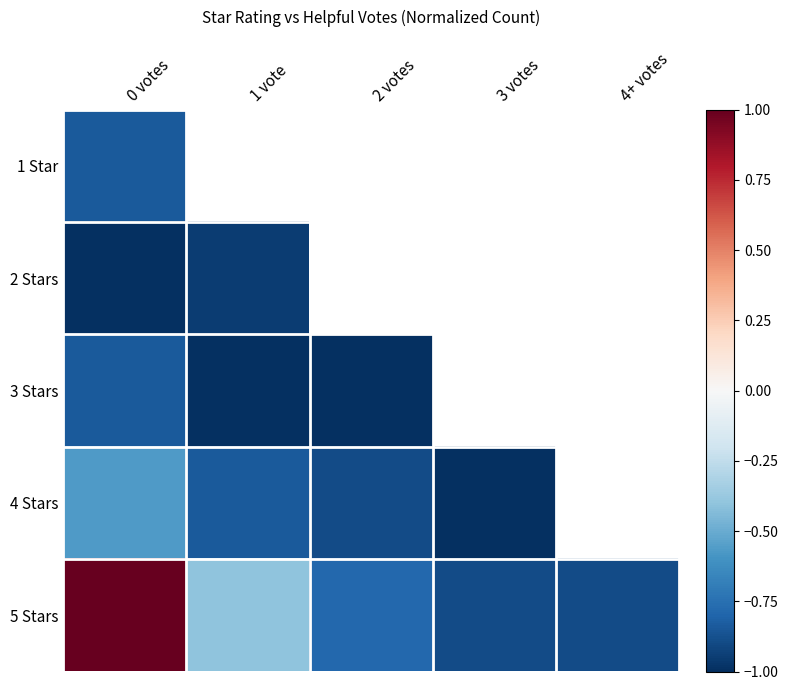

Which category has the lowest value in the 3 Stars series?

1 vote